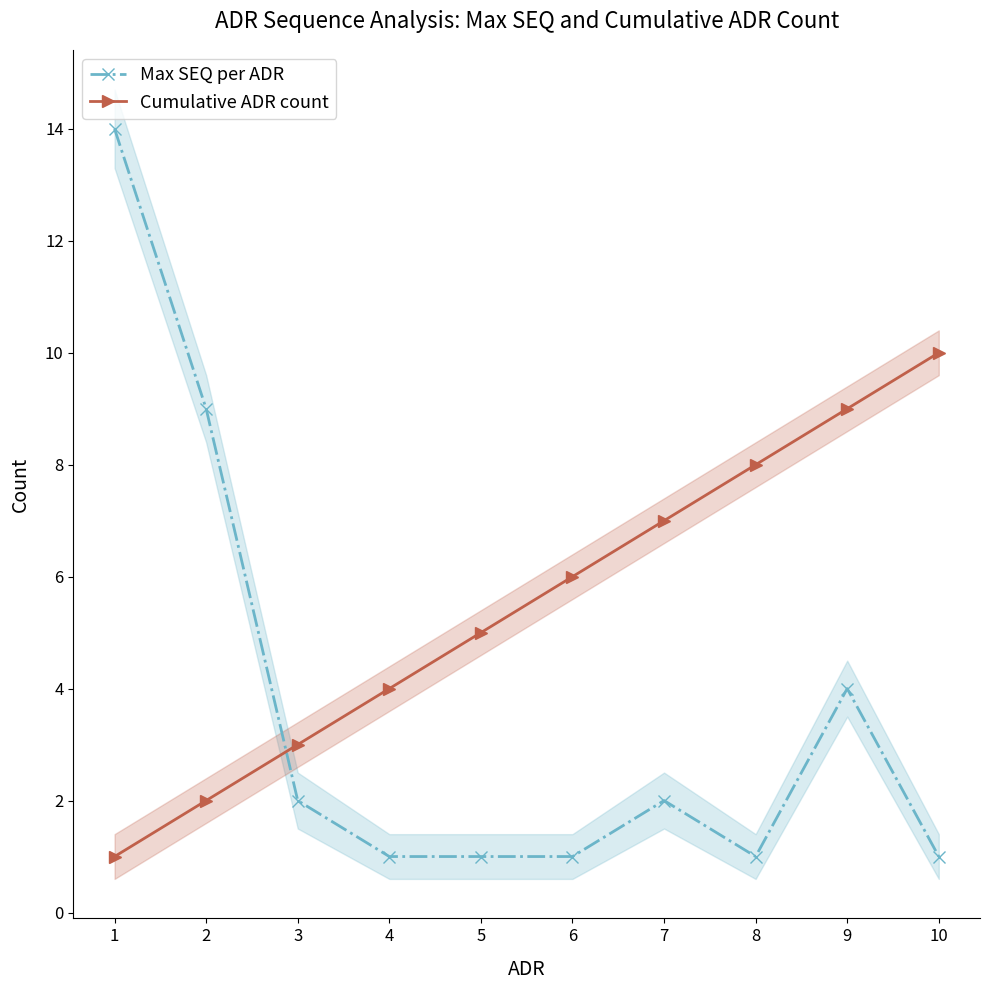

The Cumulative ADR count series shows 6 at 6. True or false?

True